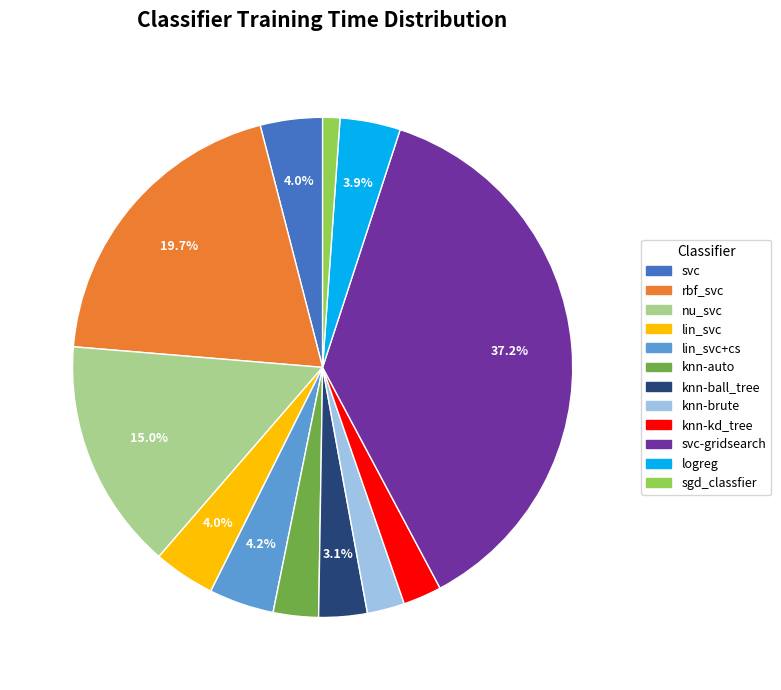

How many slices are in this pie chart?

12